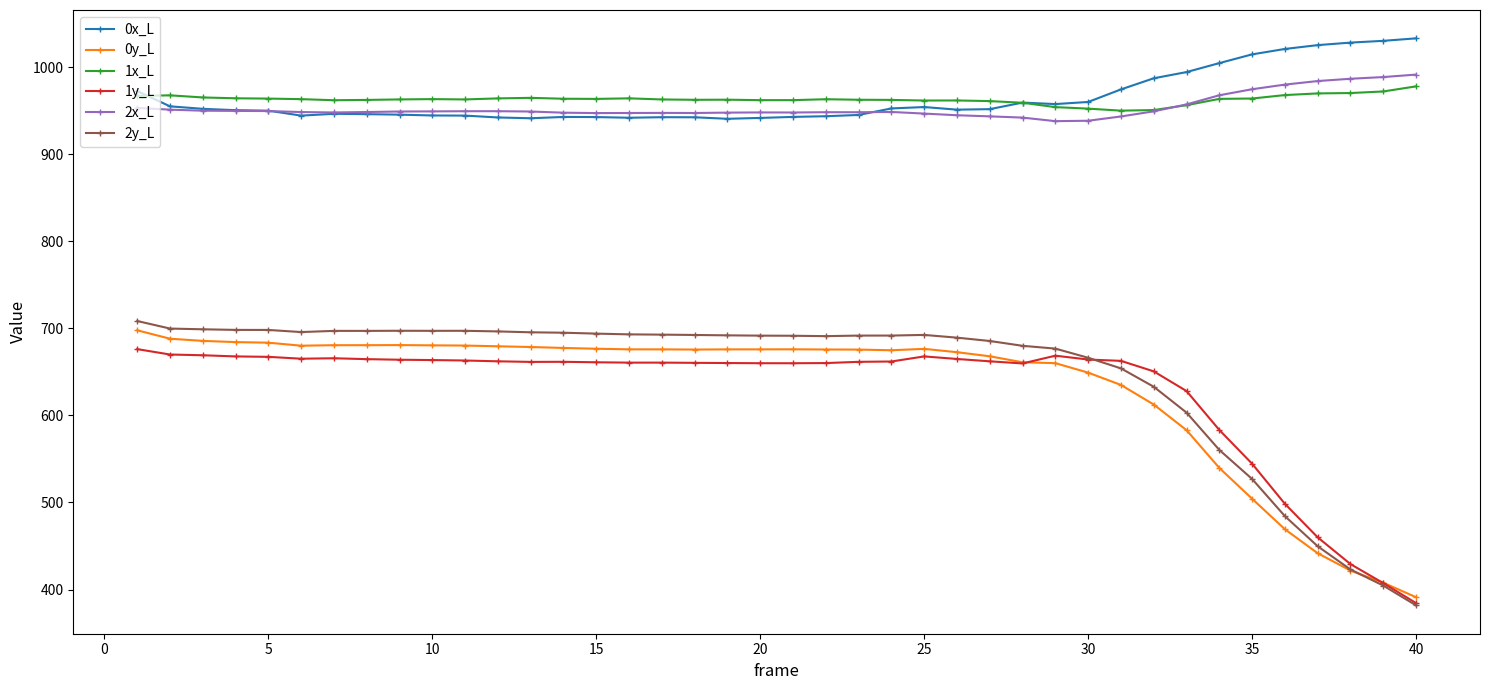

True or false: 0y_L and 1x_L cross at least once.

False